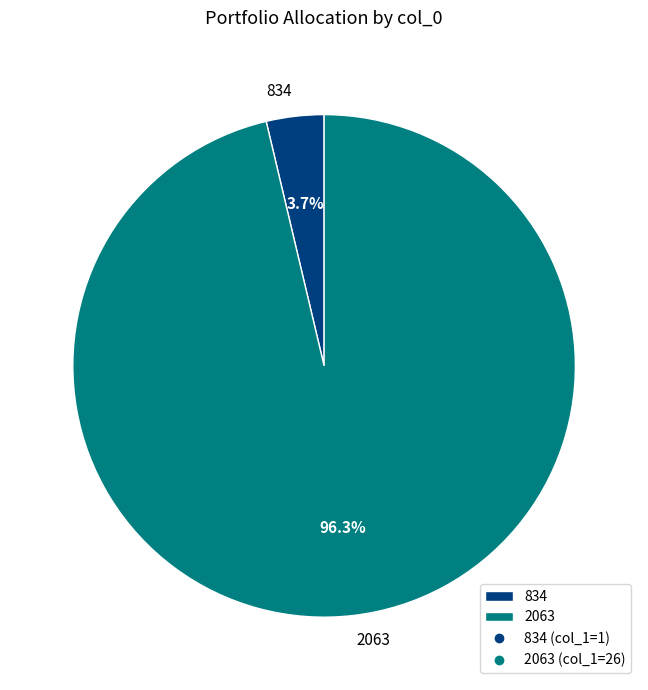

Rank the categories by value from highest to lowest.

2063, 834